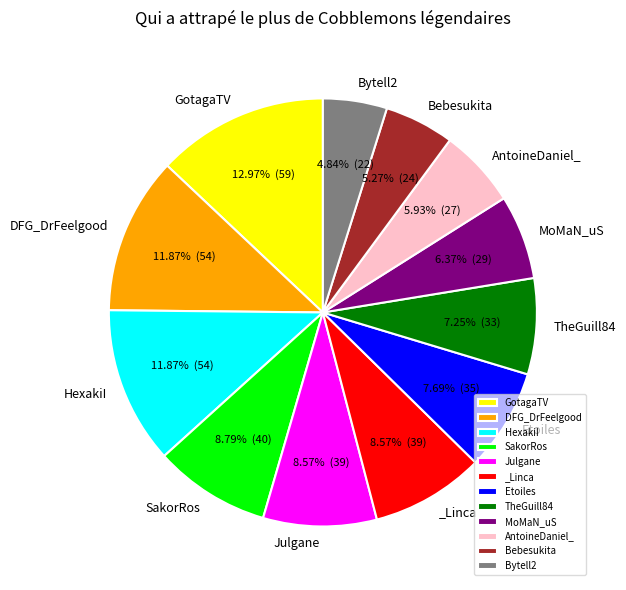

What percentage is NOT represented by MoMaN_uS?

93.6%